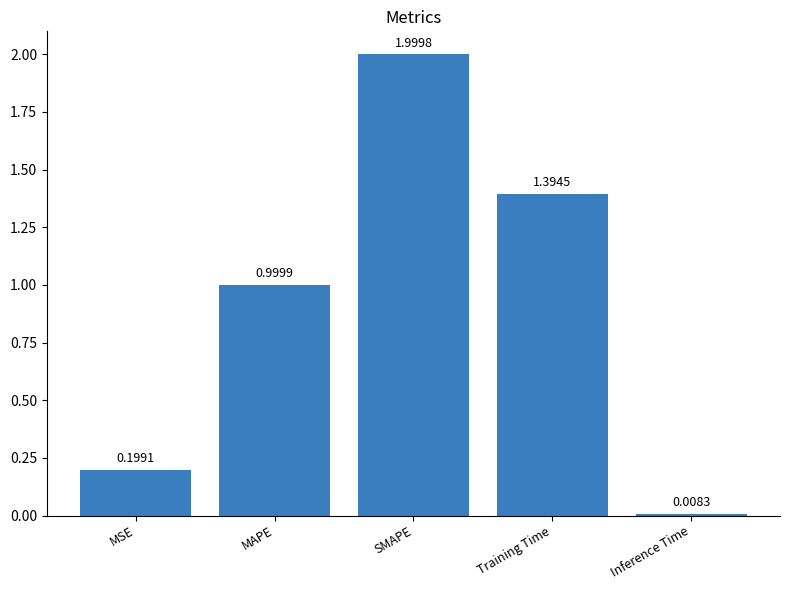

The chart shows a value of 0.8 at SMAPE. True or false?

False